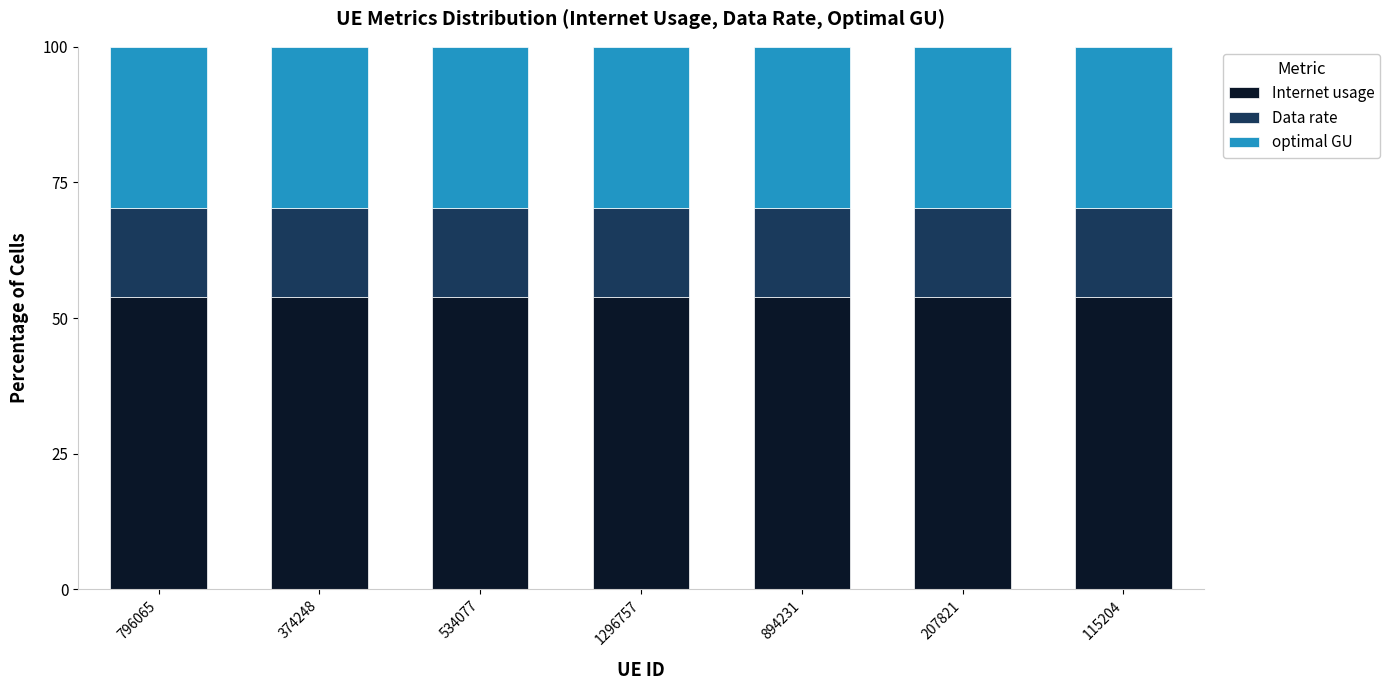

What is the total value across all series at 115204?

100.0